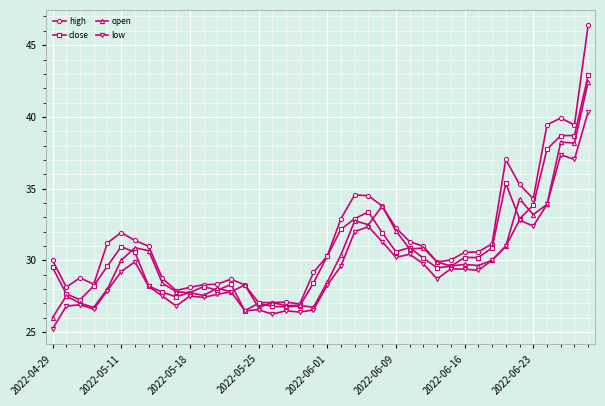

True or false: low has more than 1 points higher than both neighbors.

True